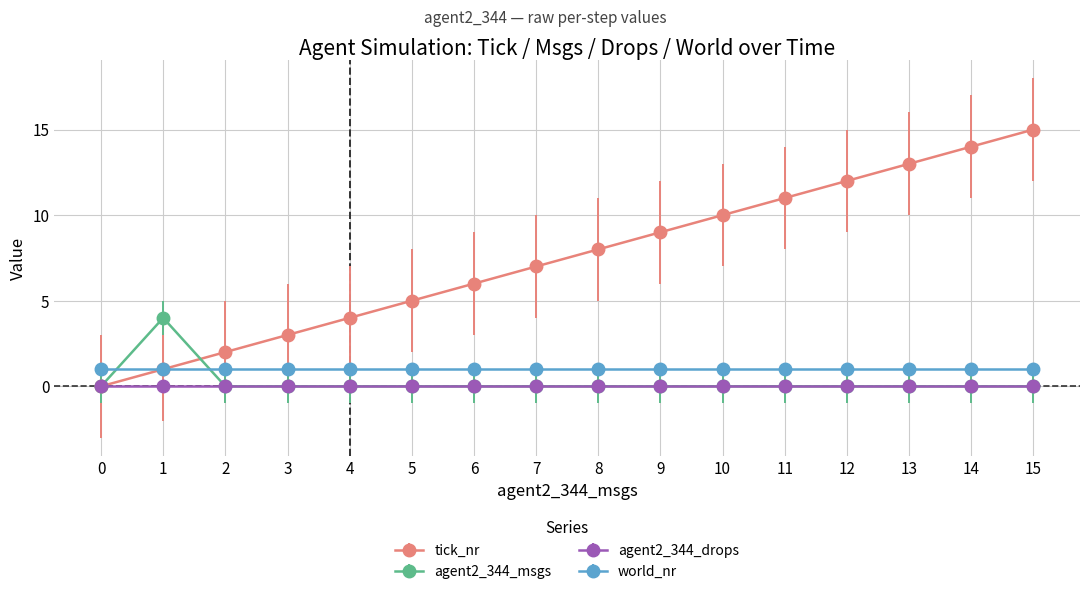

Rank the categories by tick_nr value from lowest to highest.

0, 1, 2, 3, 4, 5, 6, 7, 8, 9, 10, 11, 12, 13, 14, 15